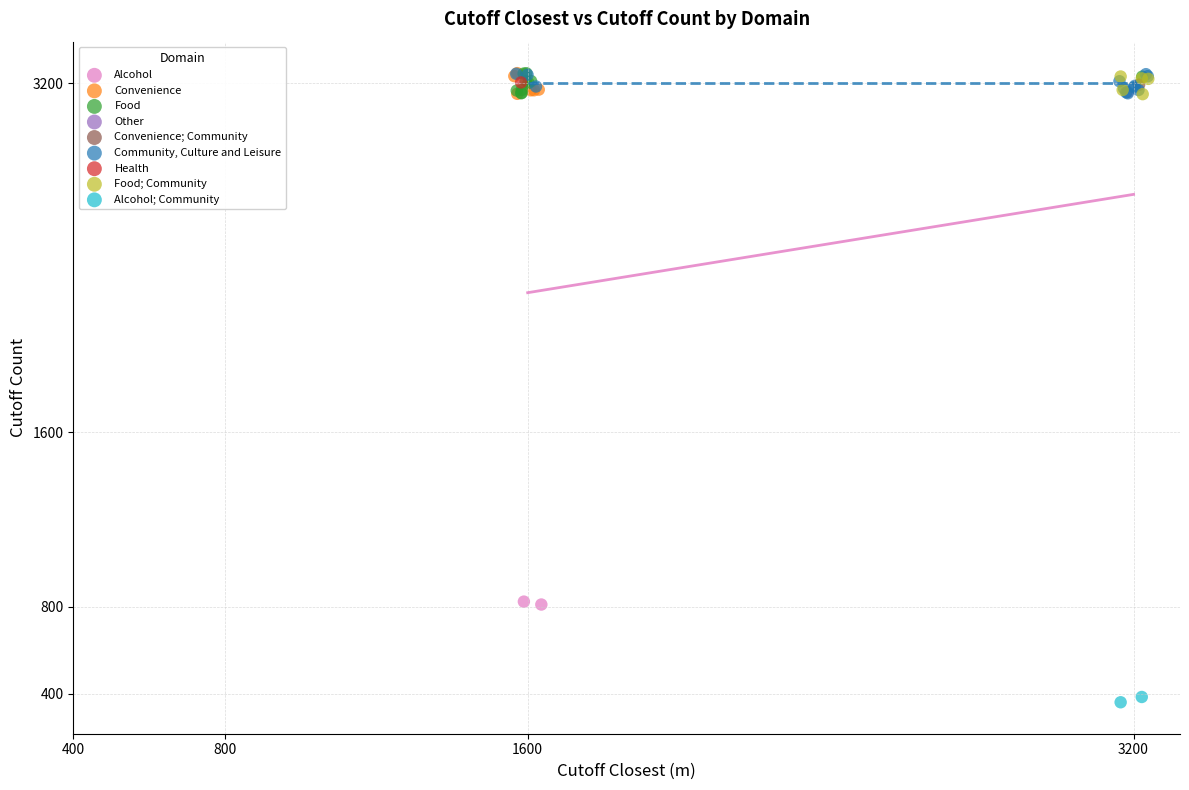

What are all the series names shown in the legend?

Alcohol, Convenience, Food, Other, Convenience; Community, Community, Culture and Leisure, Health, Food; Community, Alcohol; Community